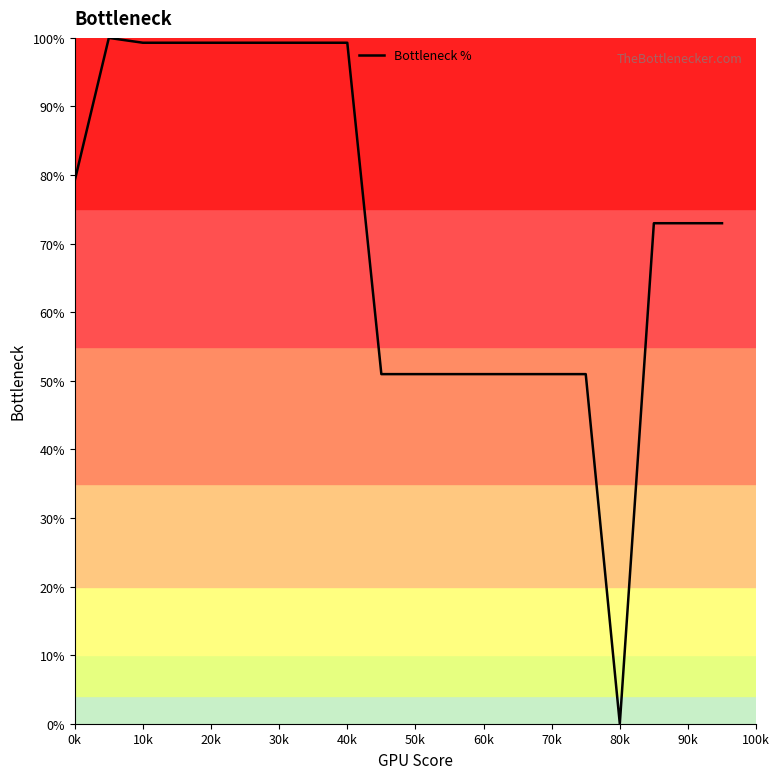

What is the maximum value shown in the chart?

100.0